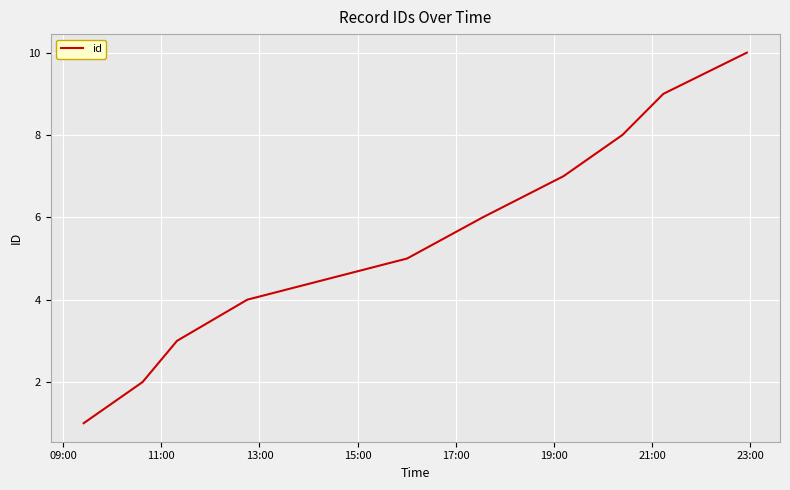

Count the number of categories in the chart.

10